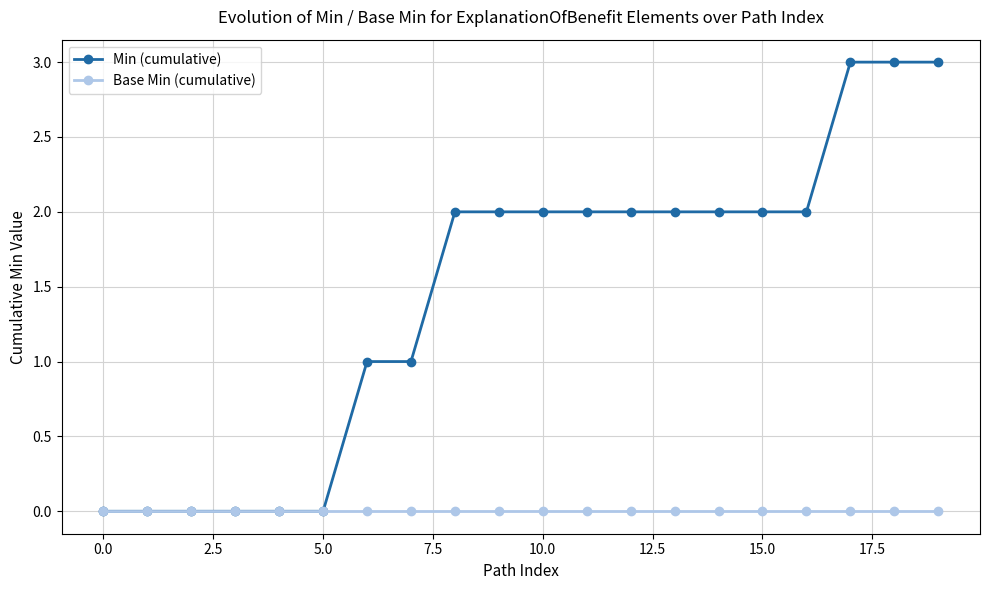

Does the chart display data point markers on the line(s)?

Yes